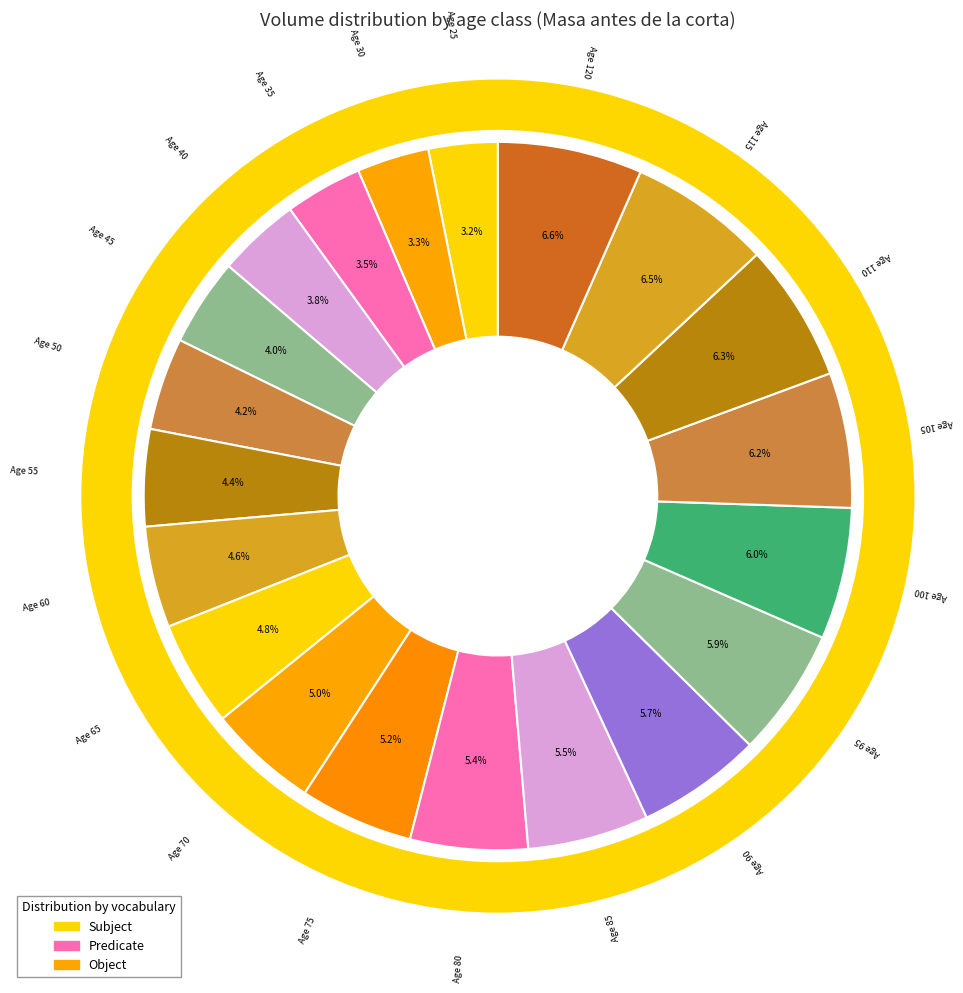

To the nearest percent, what is the difference between the 80 and 35 slice percentages?

2%